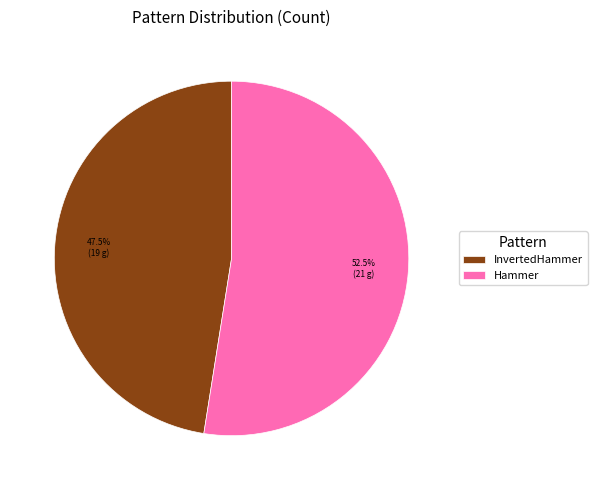

What percentage do InvertedHammer and Hammer together represent?

100.0%